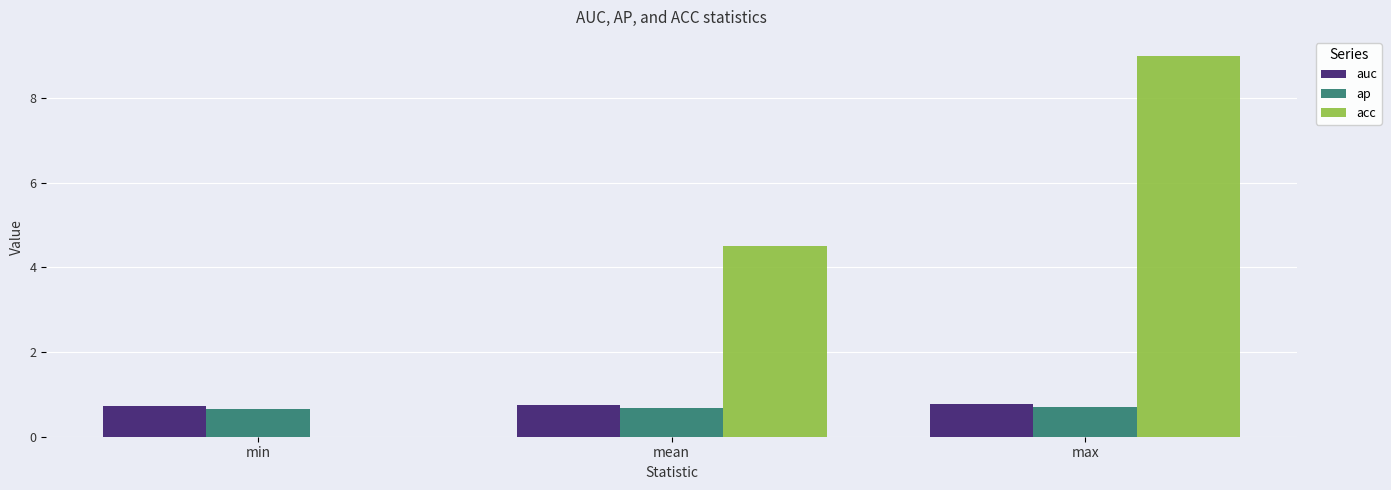

True or false: acc has a value of 0.0 at min.

True